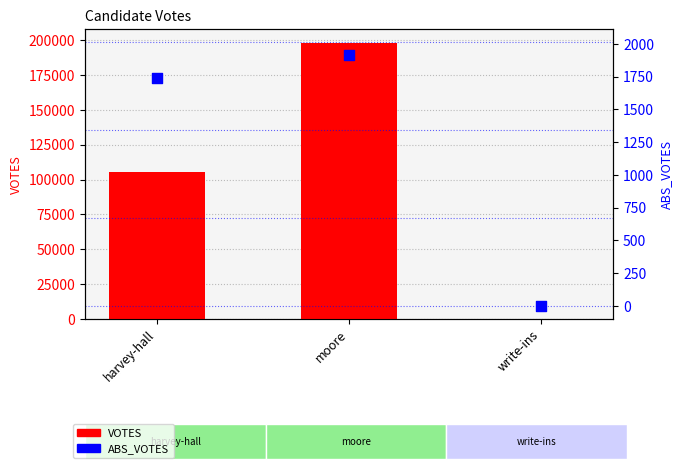

Which series has the widest spread of Y values?

VOTES